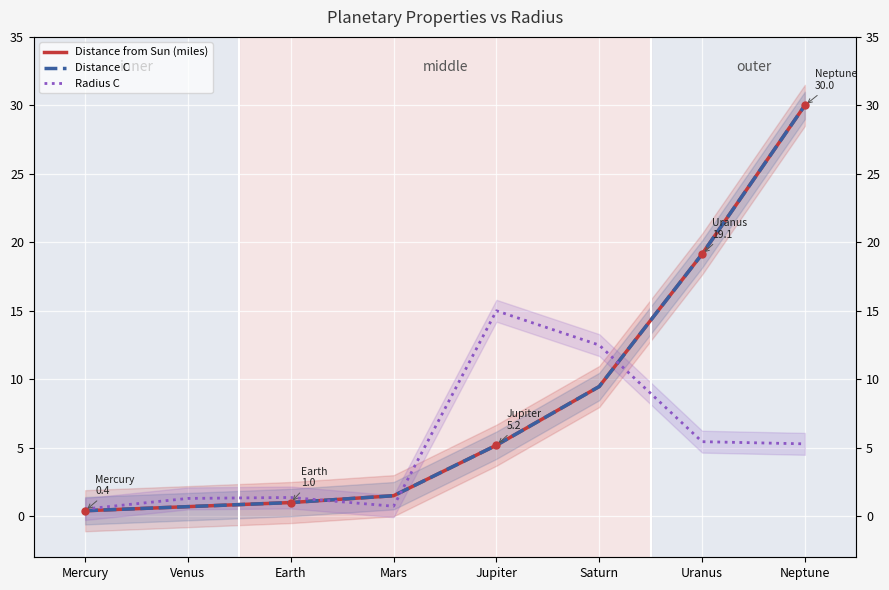

True or false: Distance from Sun (miles) has a value of 1.8 at Earth.

False